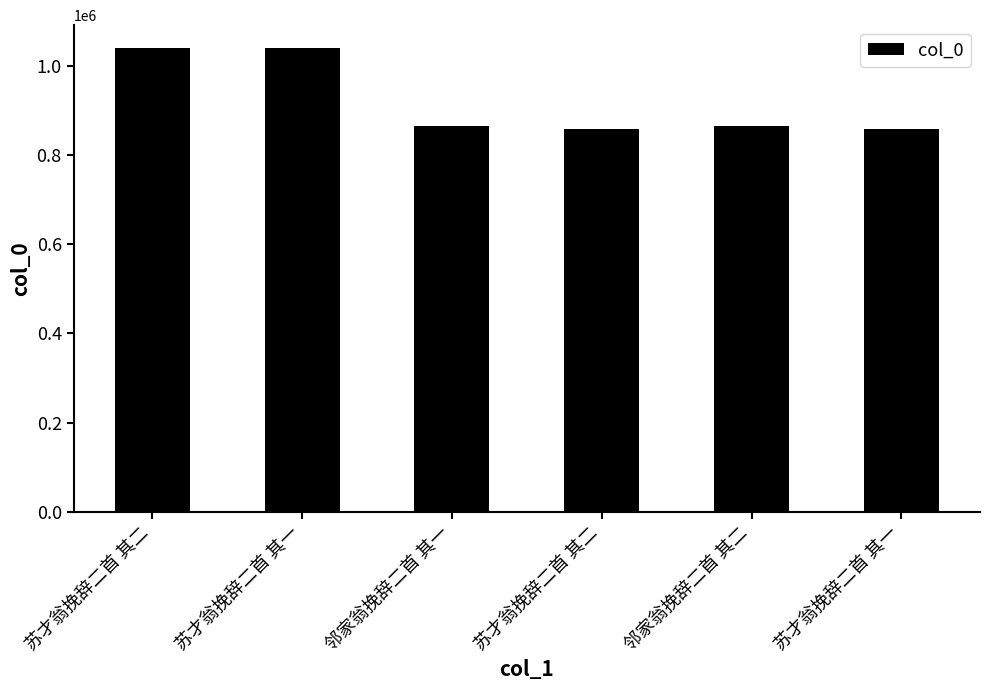

Count the number of data series in this chart.

1